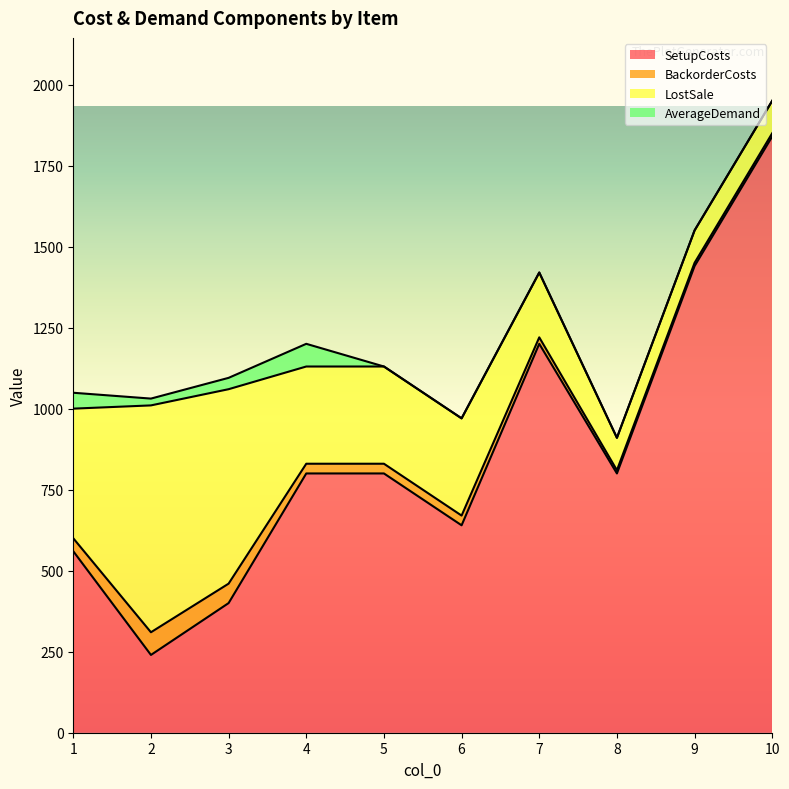

What is the spread (max minus min) of values at 1?

520